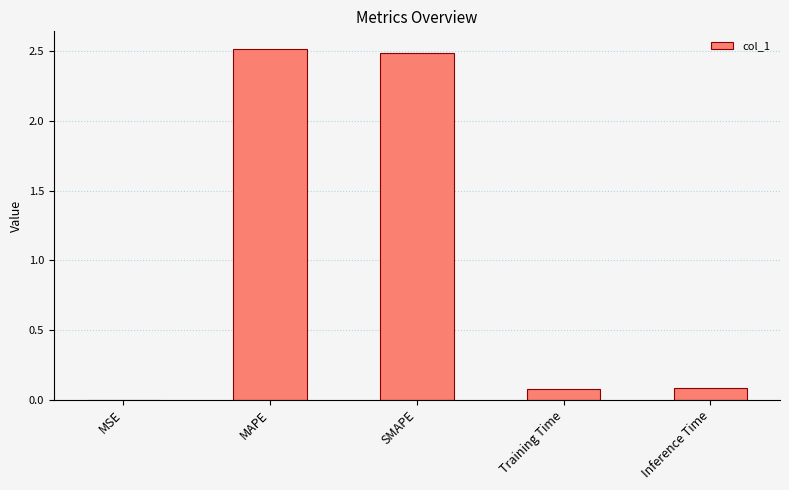

What is the sum of all values?

5.2